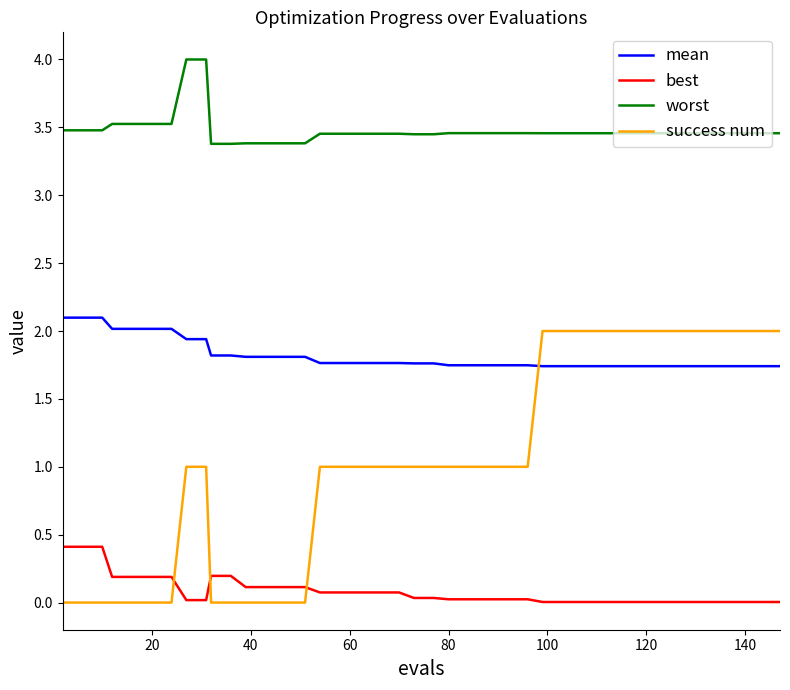

True or false: worst and mean intersect in this chart.

False